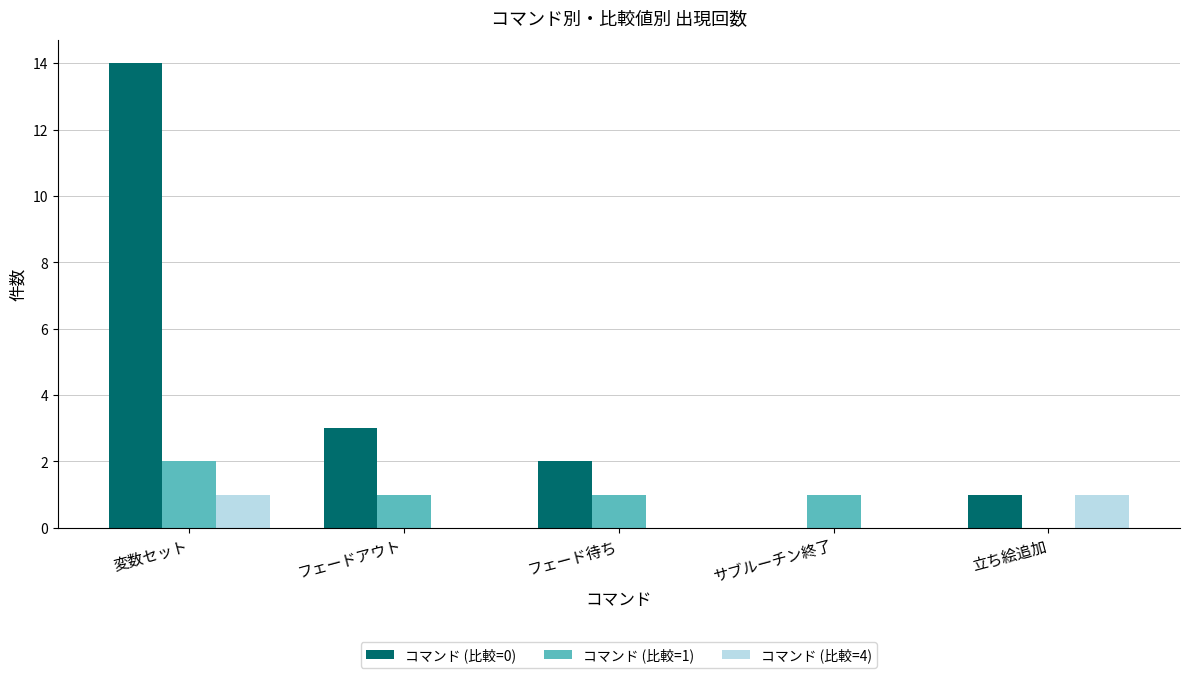

The コマンド (比較=0) series shows 2 at フェード待ち. True or false?

True